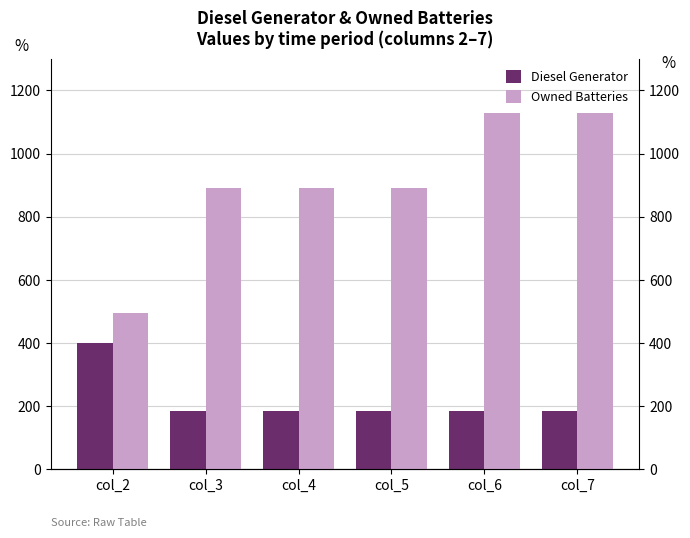

At how many categories does at least one series exceed 217?

6